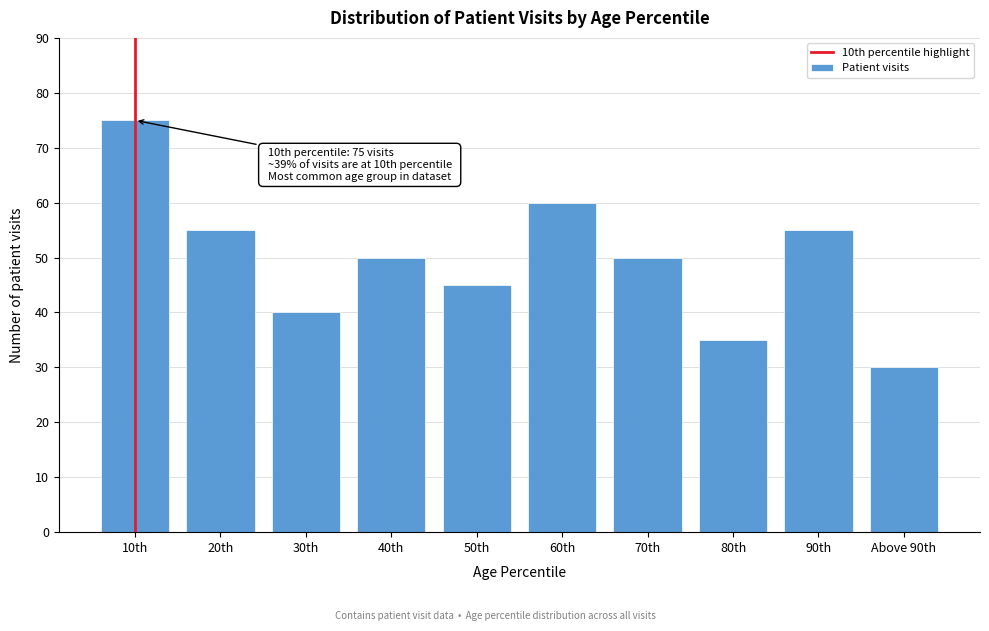

Reading left to right, what are all the values shown in this chart?

75	55	40	50	45	60	50	35	55	30